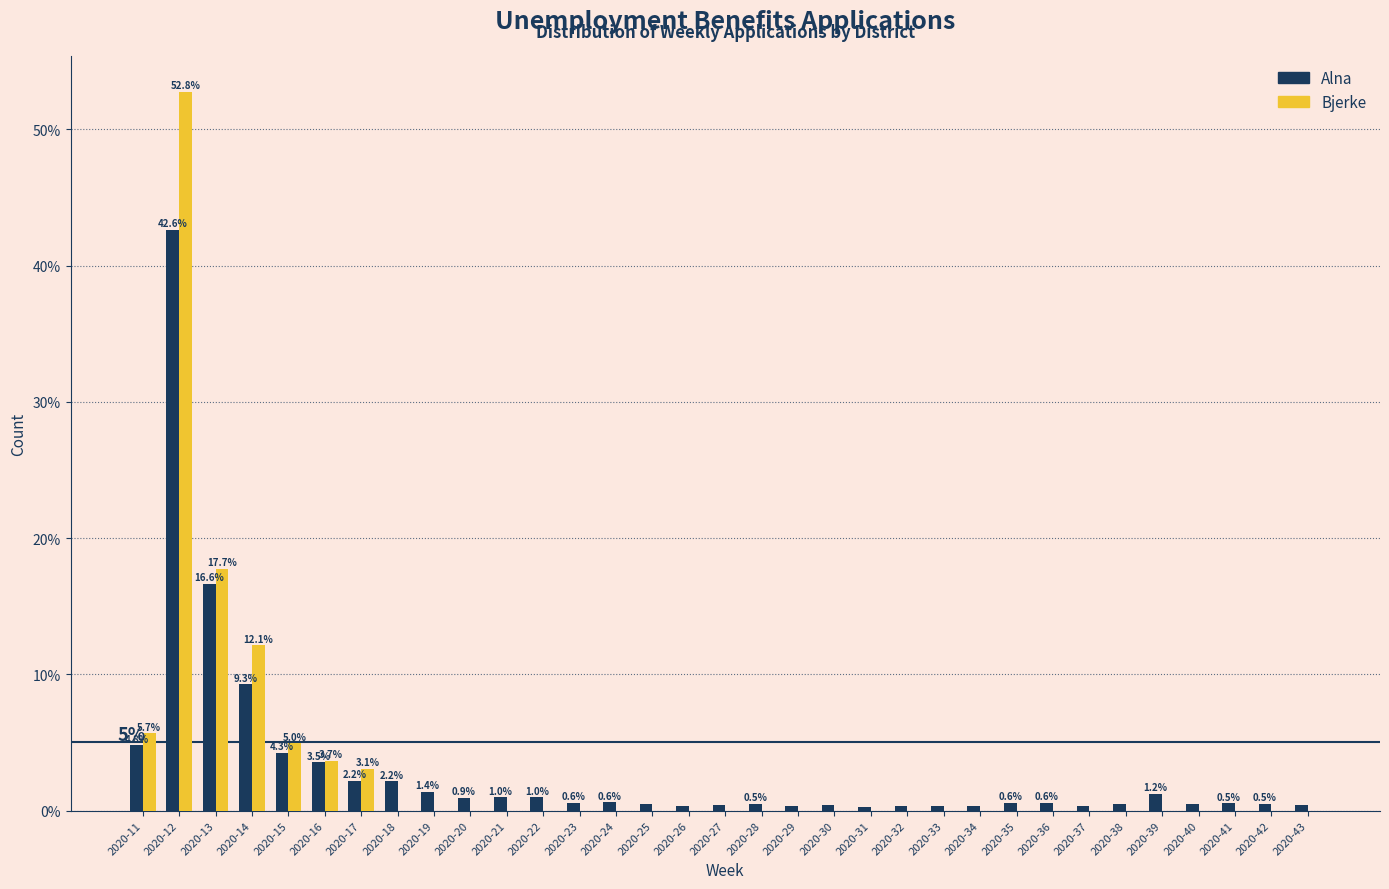

The value of Bjerke at 2020-26 is -36.3. True or false?

False